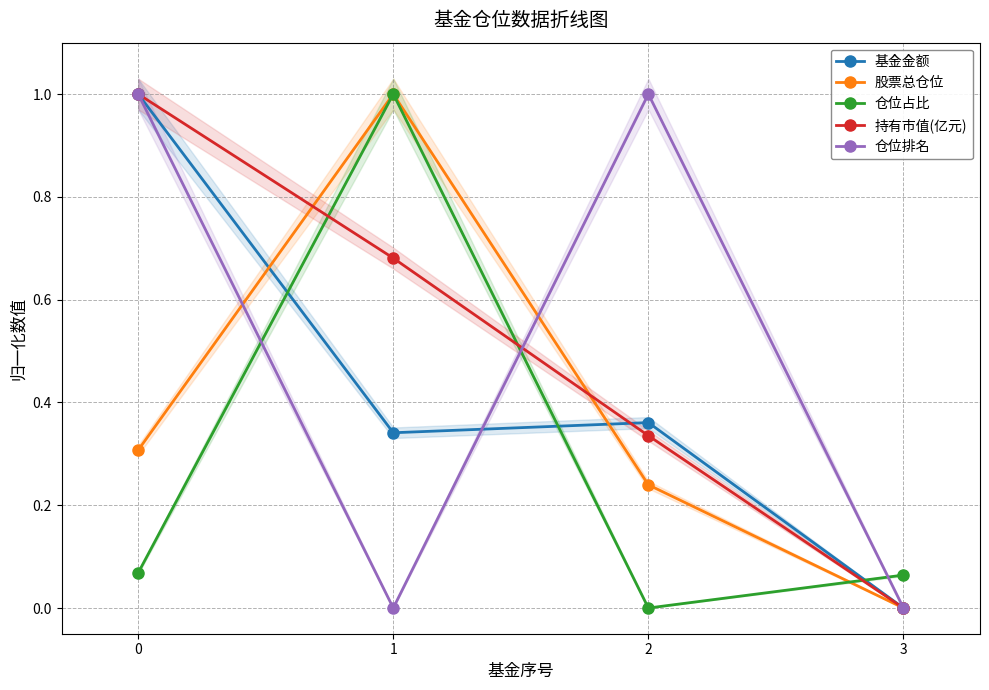

Count the number of data series in this chart.

5